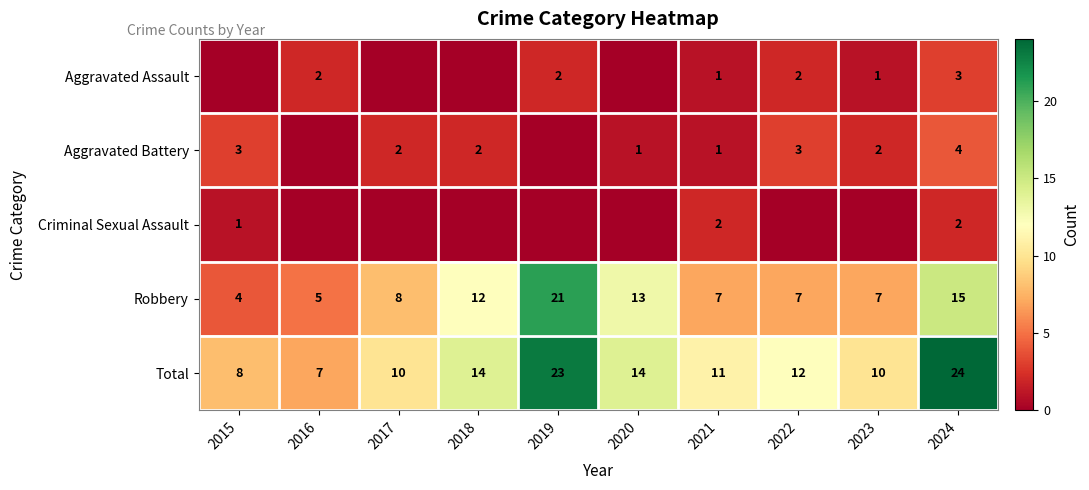

What is the spread (max minus min) of values at 2021?

10